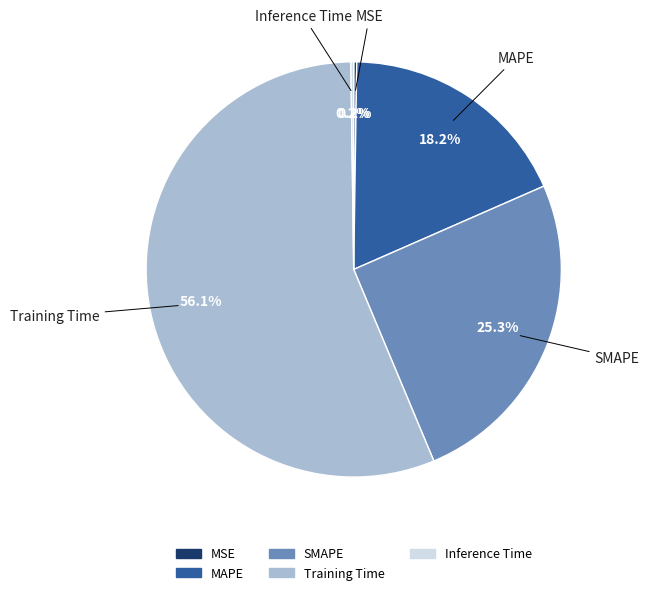

Which category has the biggest portion of the pie?

Training Time